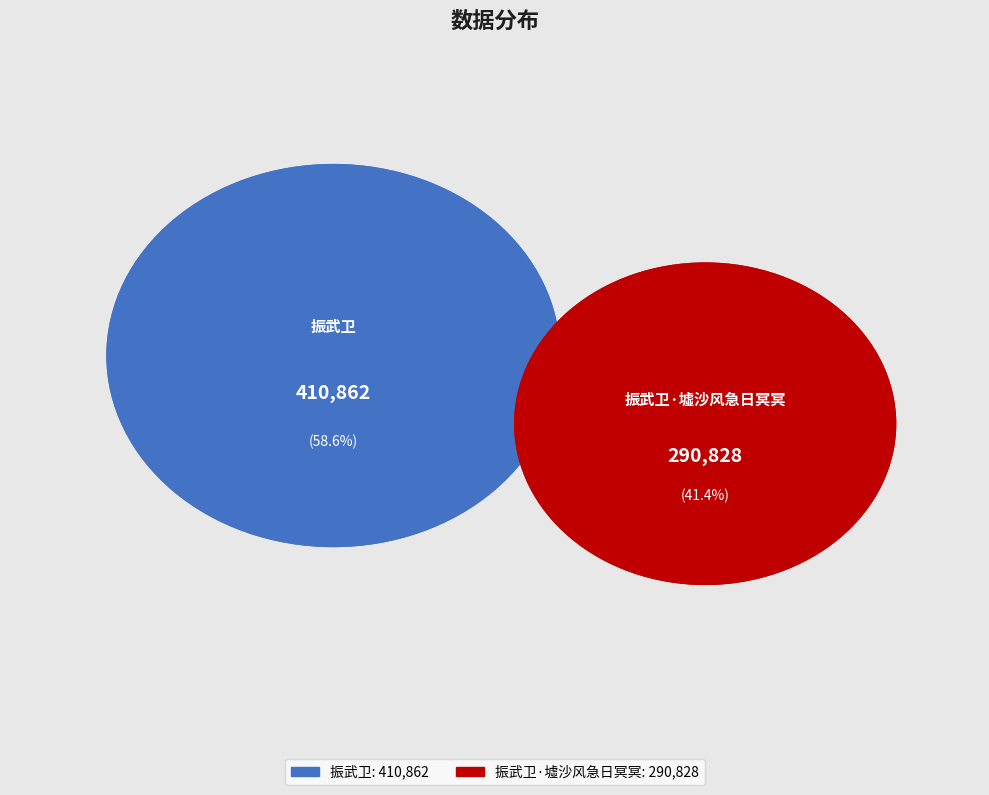

What is the change in value from 振武卫 to 振武卫·墟沙风急日冥冥?

-120034